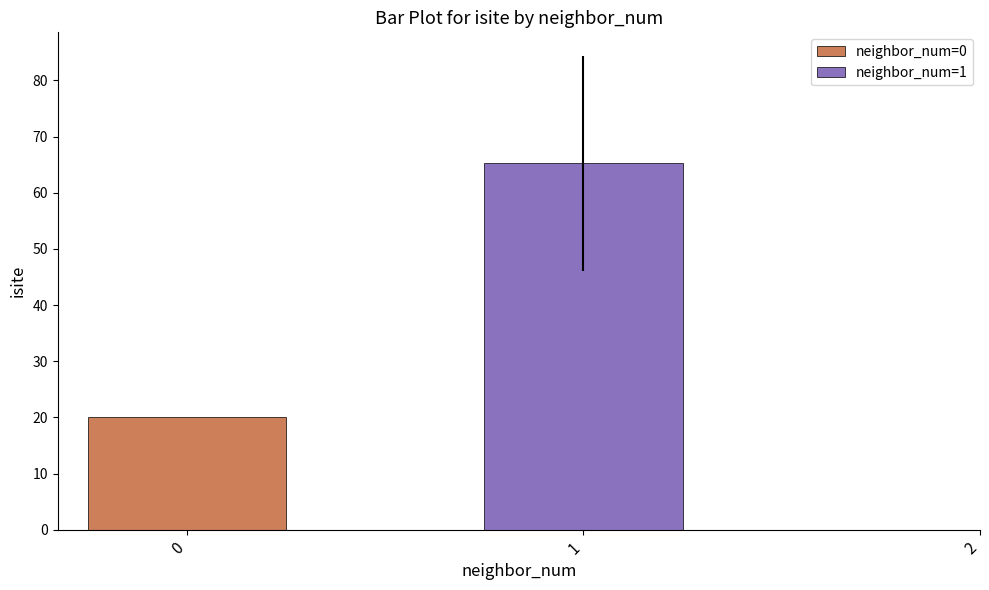

What is the minimum value for neighbor_num=0?

20.0